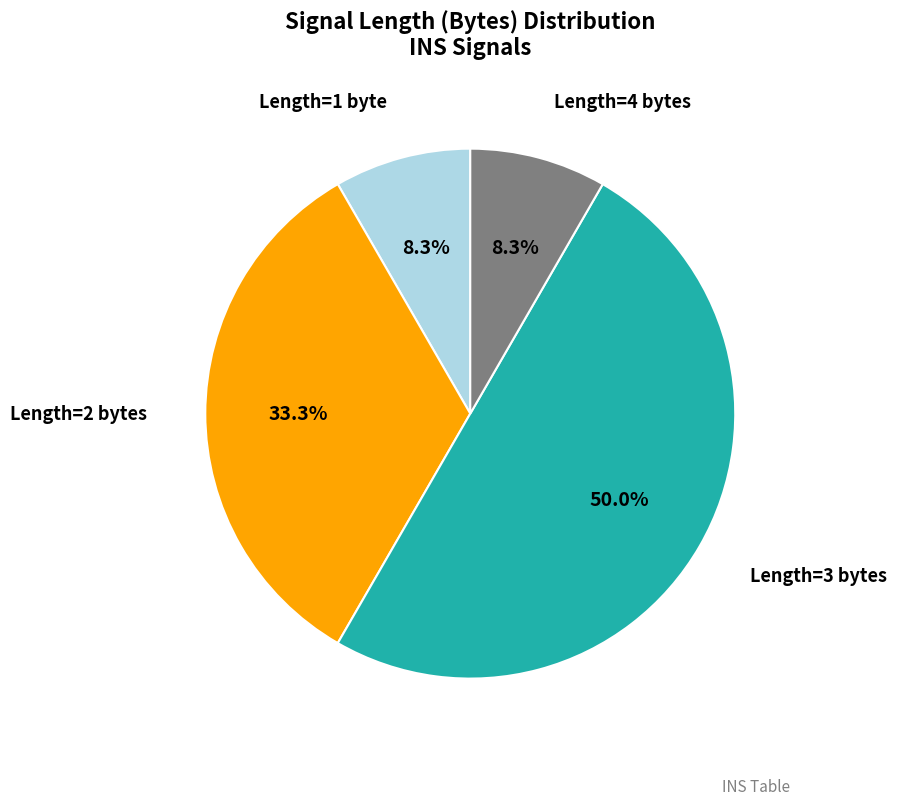

Count the number of slices in the pie.

4